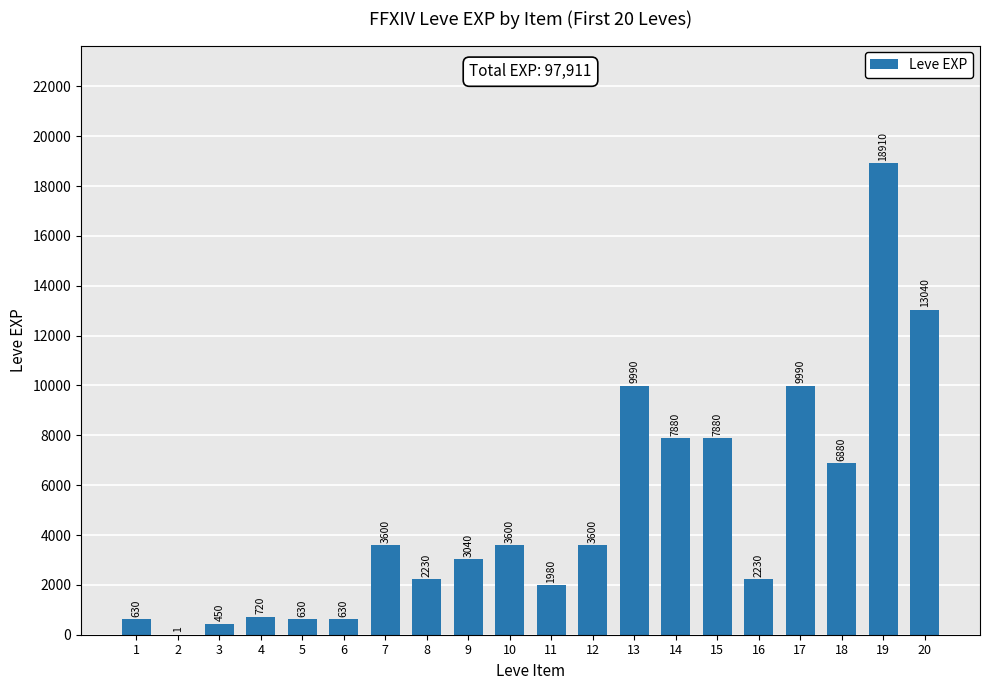

What is the maximum value shown in the chart?

18910